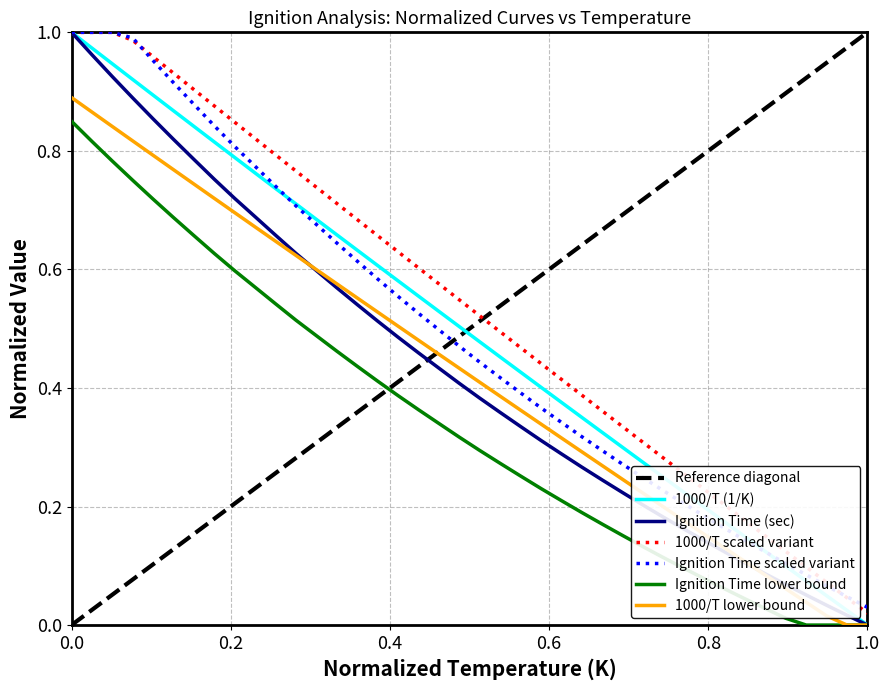

Is this an area chart (filled region under the line)?

No